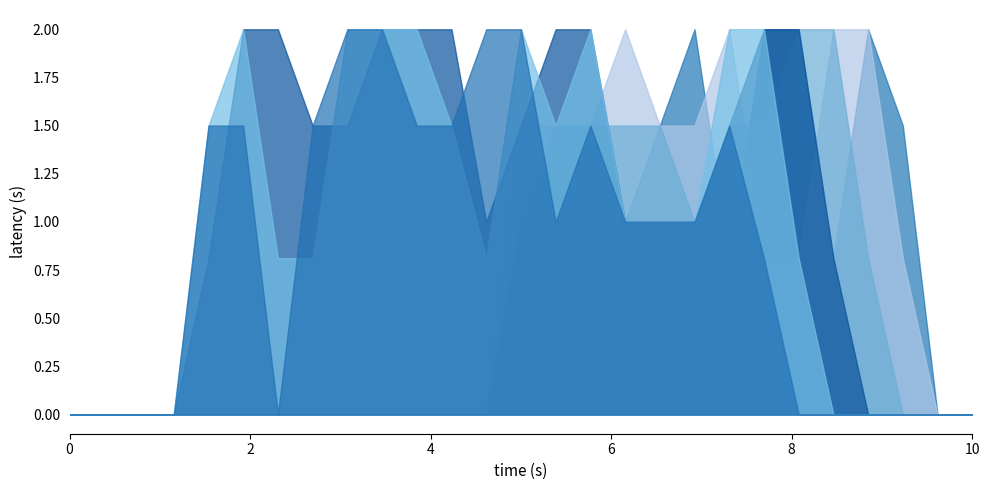

What is the greatest value displayed?

2.0